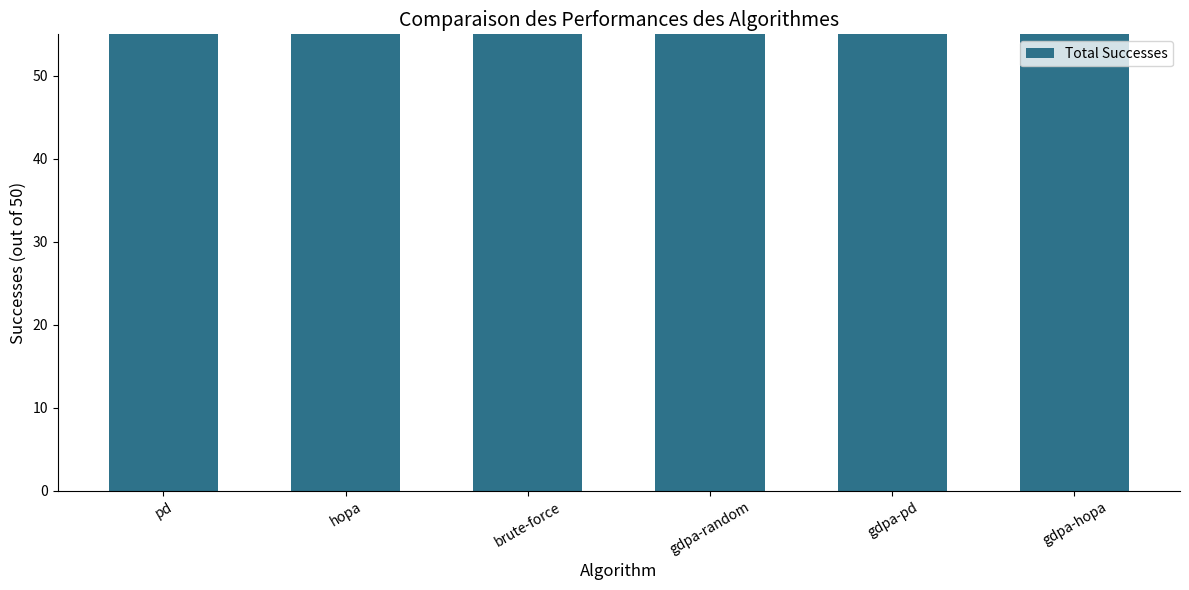

Are the bars horizontal?

No